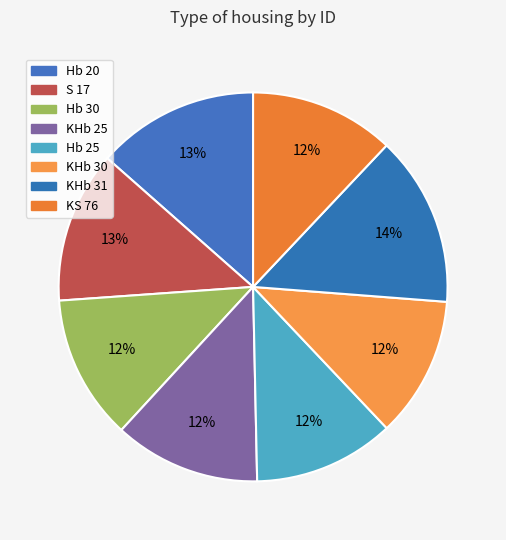

The Hb 25 slice represents 25% of the pie. True or false?

False